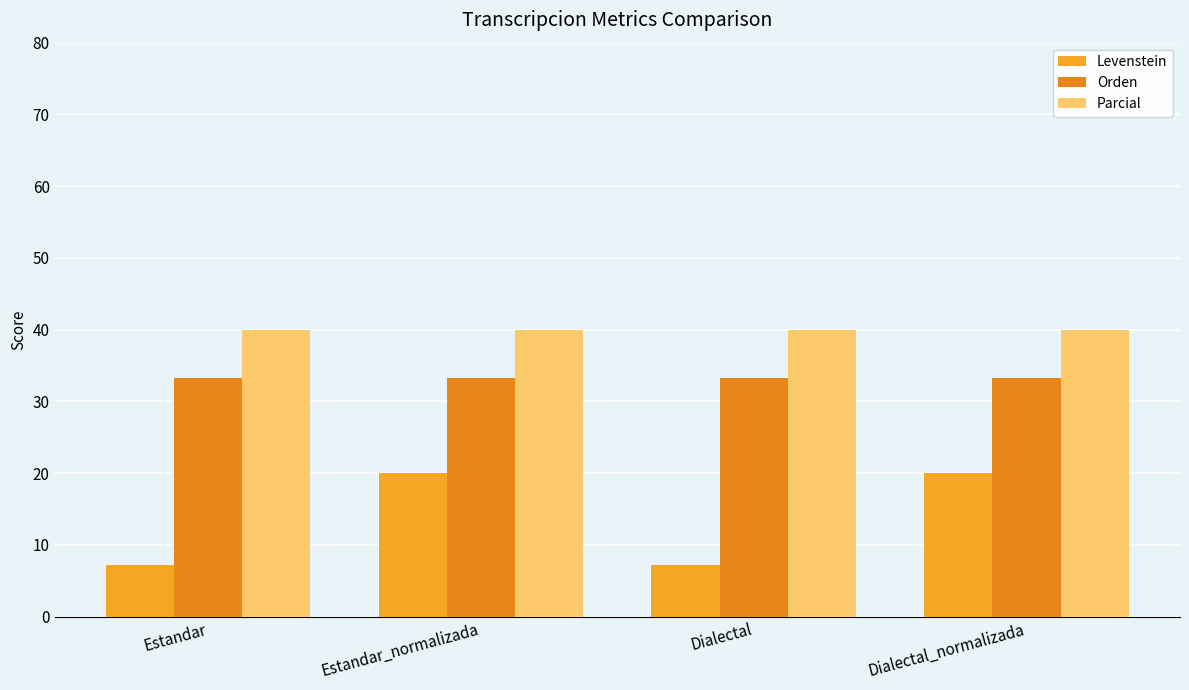

List the series in order of their overall mean, highest first.

Parcial, Orden, Levenstein